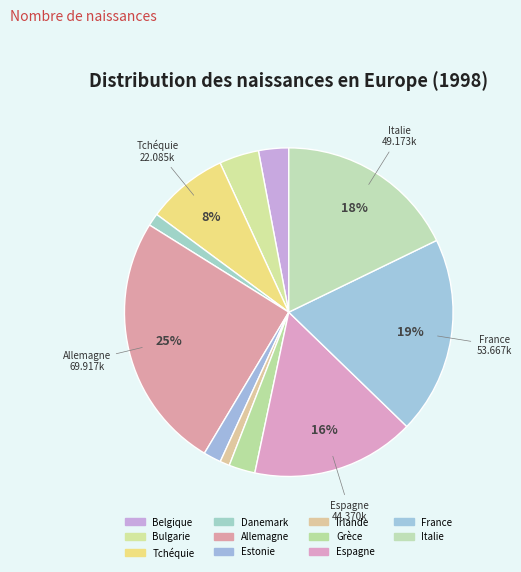

Count the number of slices in the pie.

11